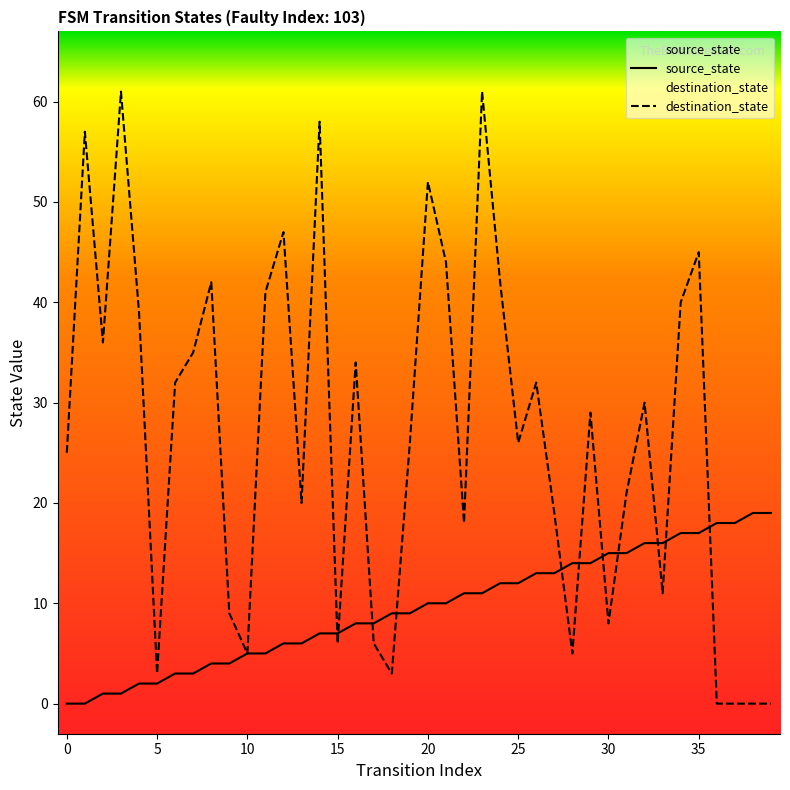

Does the chart display data point markers on the line(s)?

No